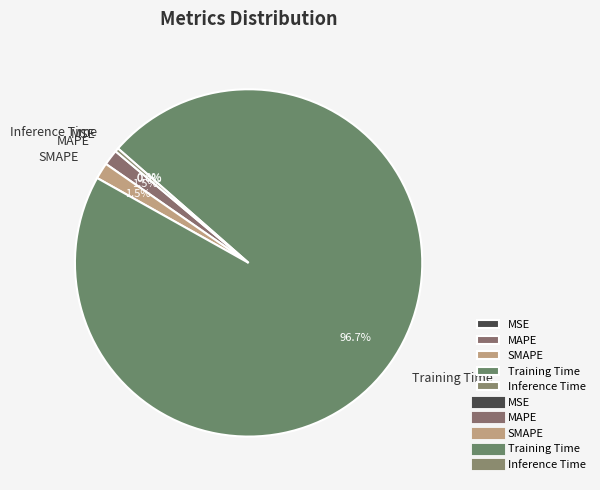

Rank the categories by value from highest to lowest.

Training Time, SMAPE, MAPE, Inference Time, MSE